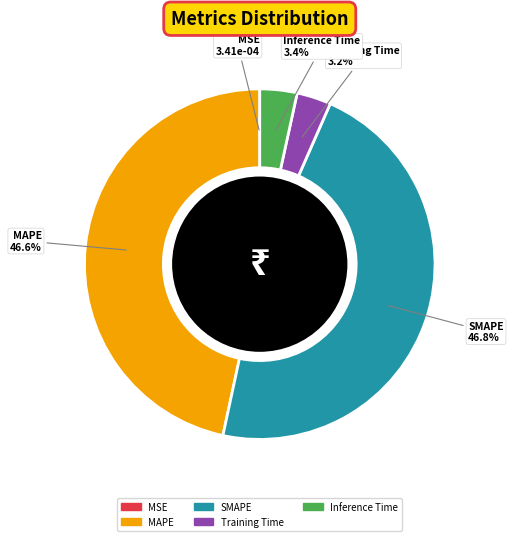

What percentage is the Training Time slice, to the nearest percent?

3%